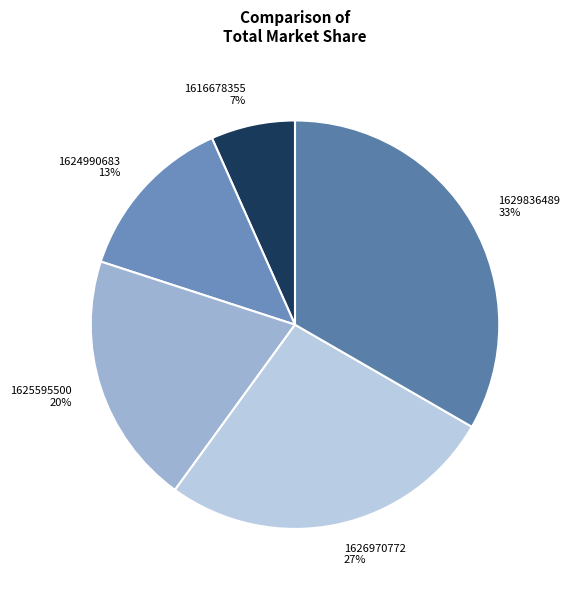

Between 1624990683 and 1626970772, which is larger?

1626970772